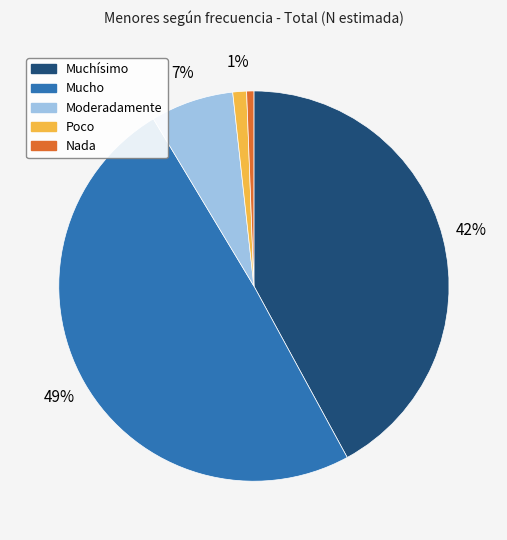

To the nearest percent, what portion does Moderadamente represent?

7%